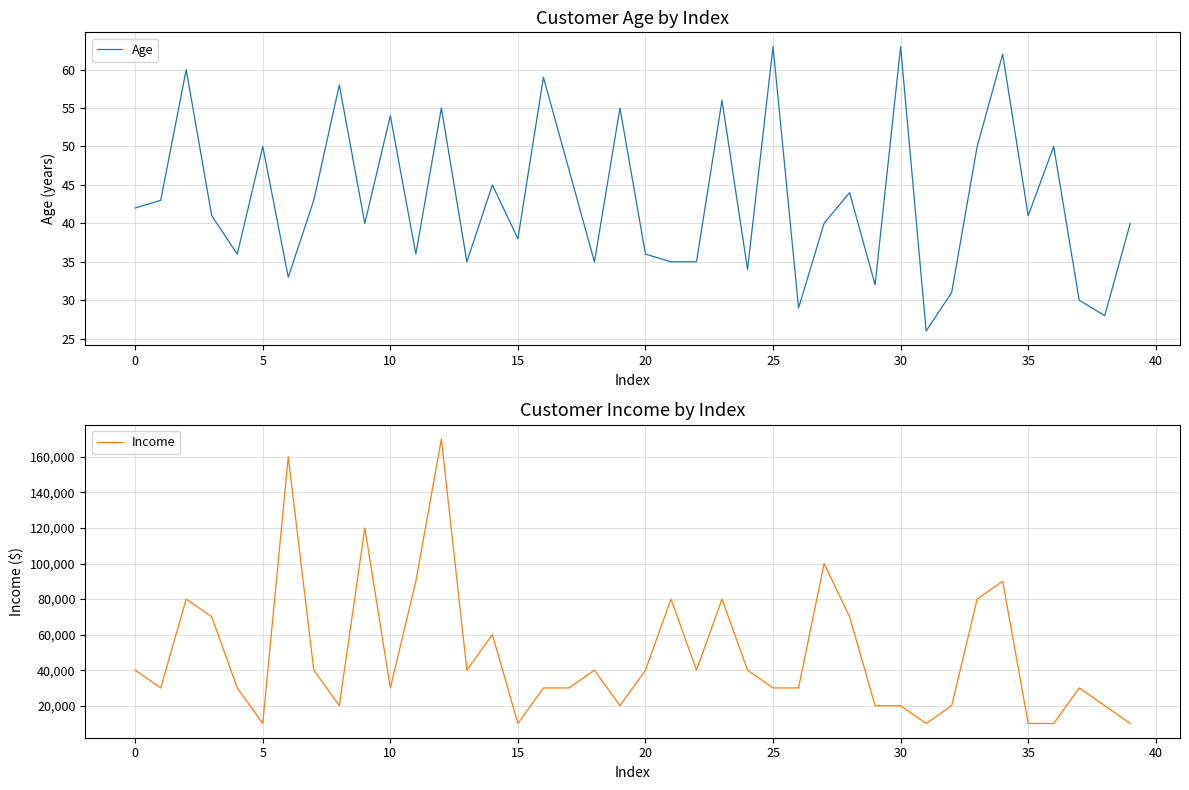

What is the spread (max minus min) of values at 17?

29953